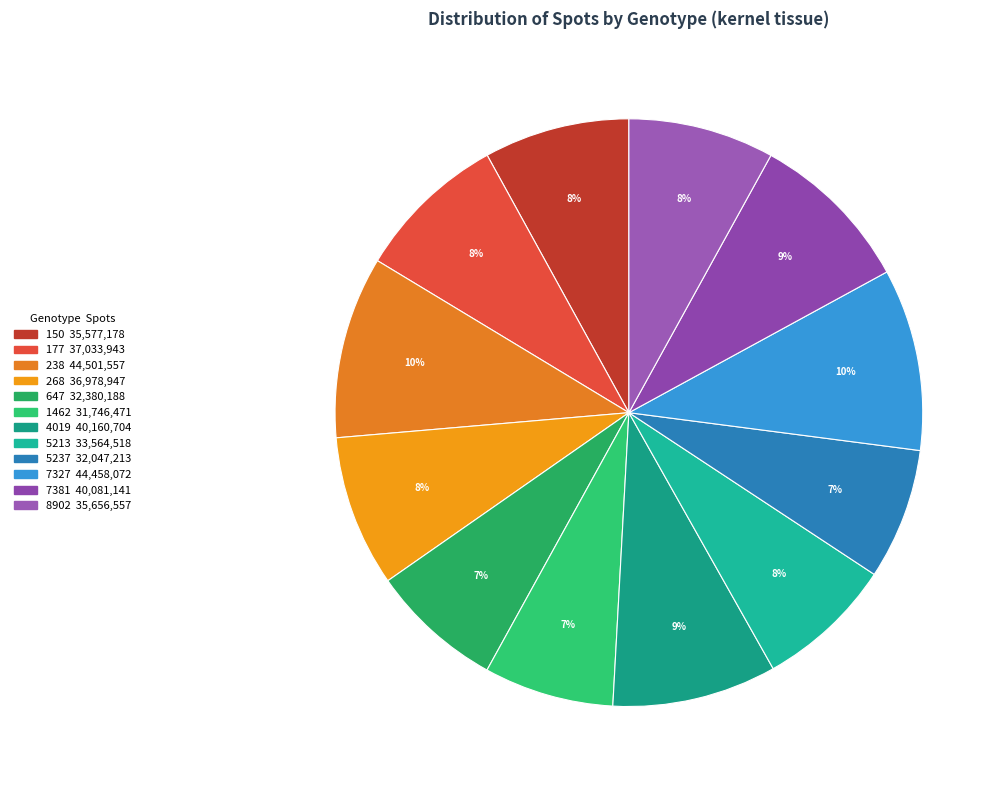

How many segments does this pie chart have?

12